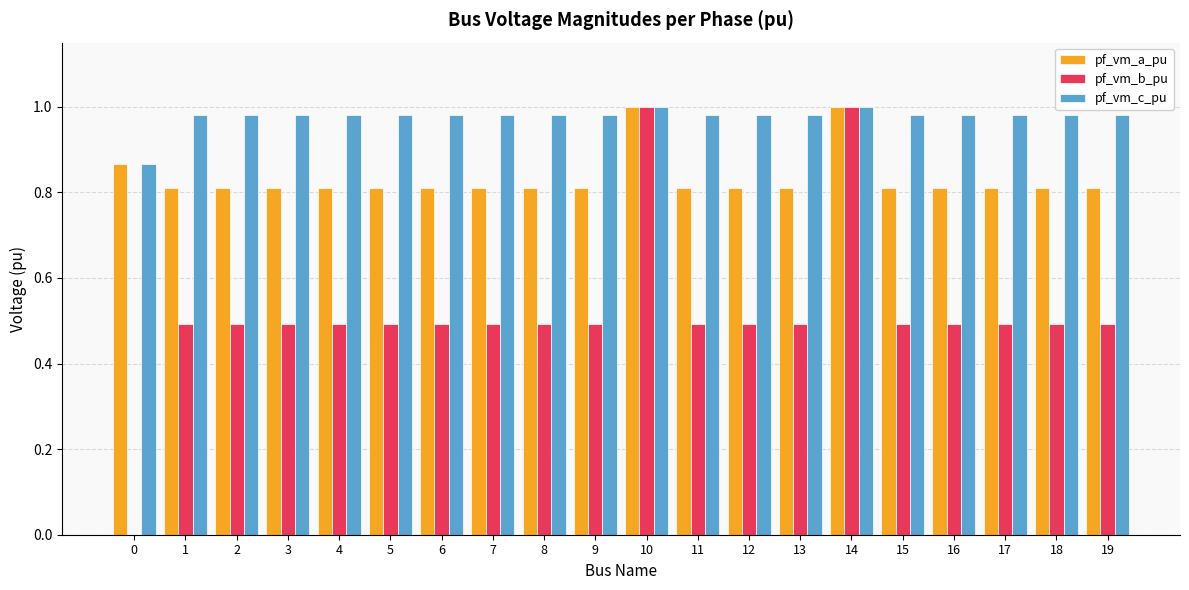

Which series changed the most between 3 and 14?

pf_vm_b_pu